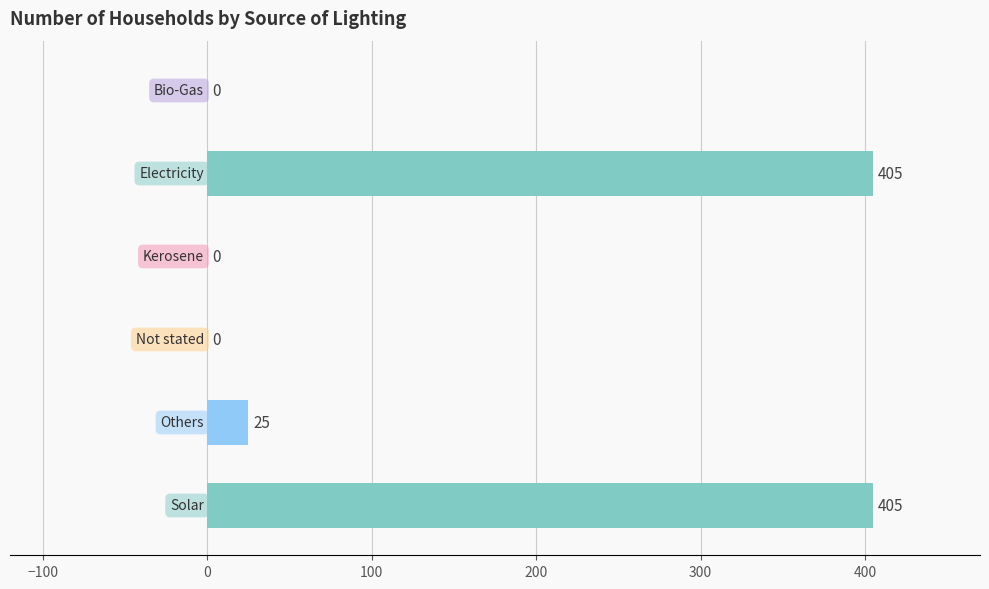

What is the sum of all values?

835